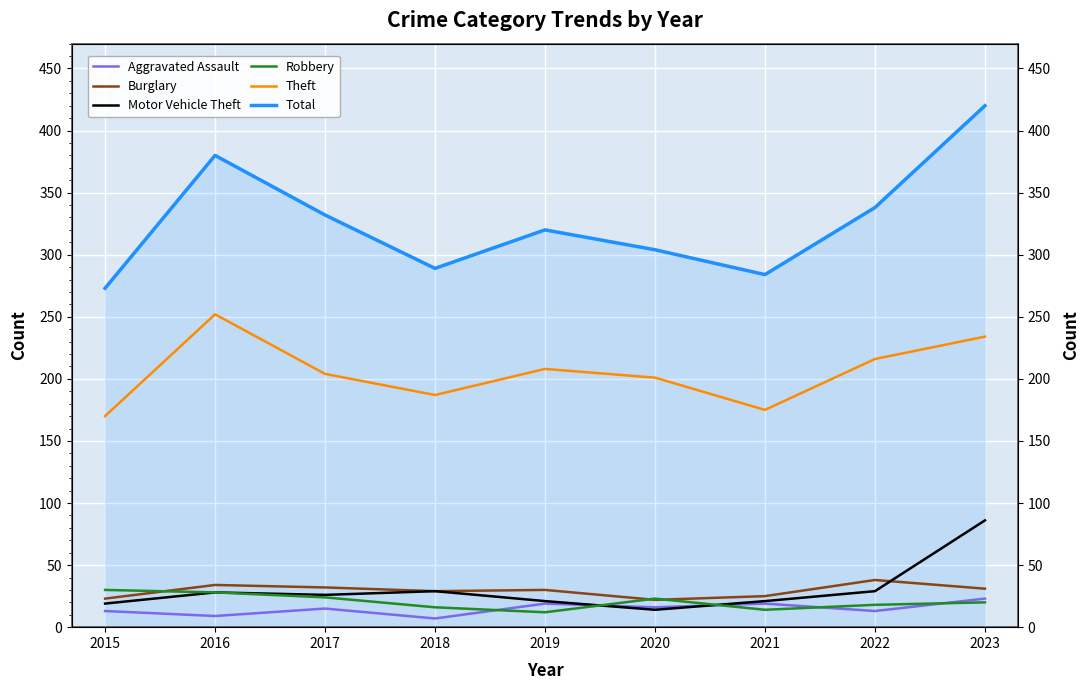

List the labels in order of Aggravated Assault value, largest first.

2023, 2019, 2021, 2020, 2017, 2015, 2022, 2016, 2018